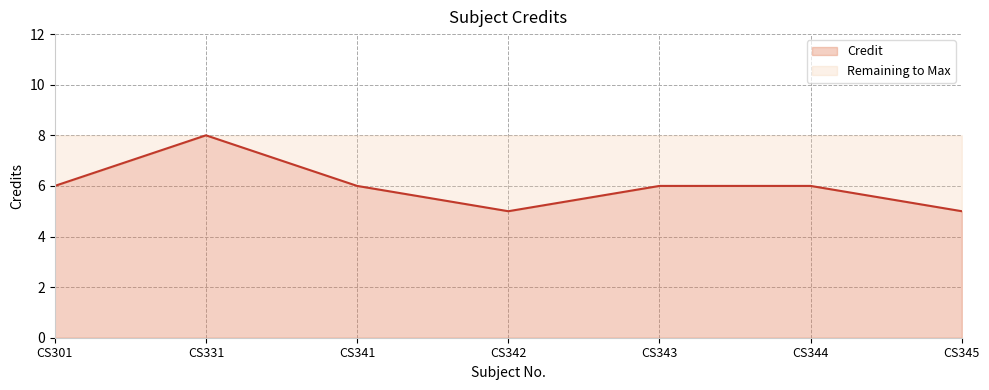

Reading left to right, list all the values displayed in this chart.

CS301=6	CS331=8	CS341=6	CS342=5	CS343=6	CS344=6	CS345=5